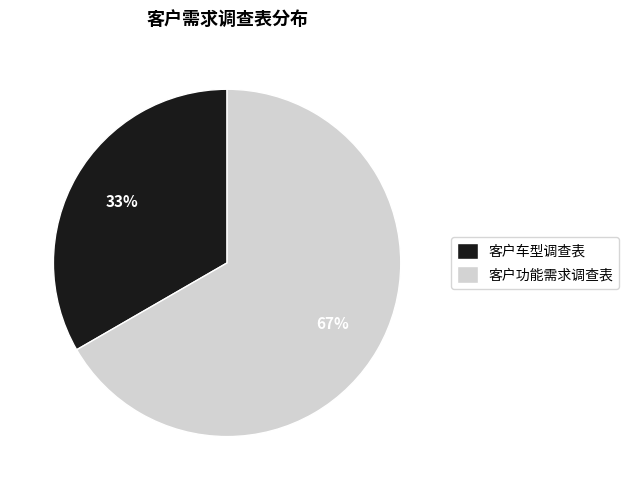

Is there a majority slice in this chart?

Yes